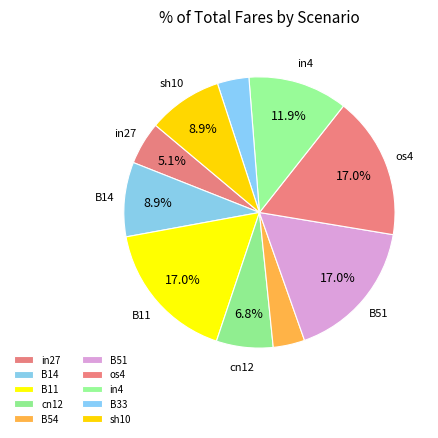

Rank the categories by value from lowest to highest.

B54, B33, in27, cn12, B14, sh10, in4, B11, B51, os4